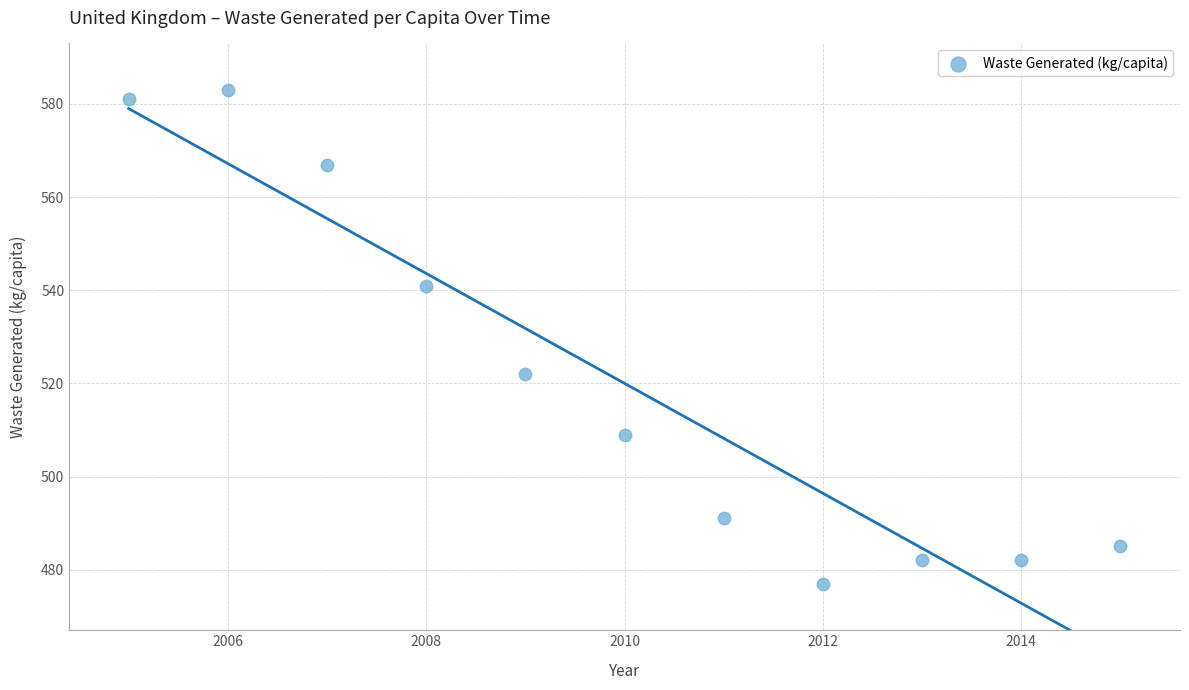

What is the range of Y values (max minus min)?

106